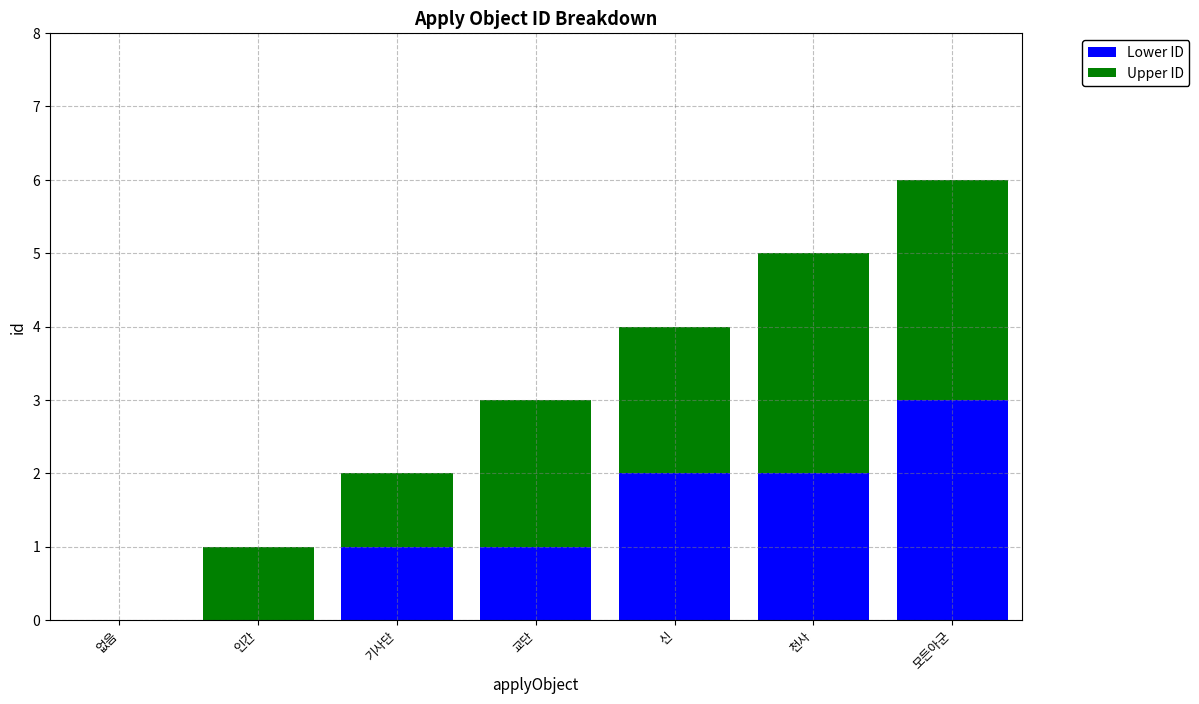

What are all the series names shown in the legend?

Lower ID, Upper ID